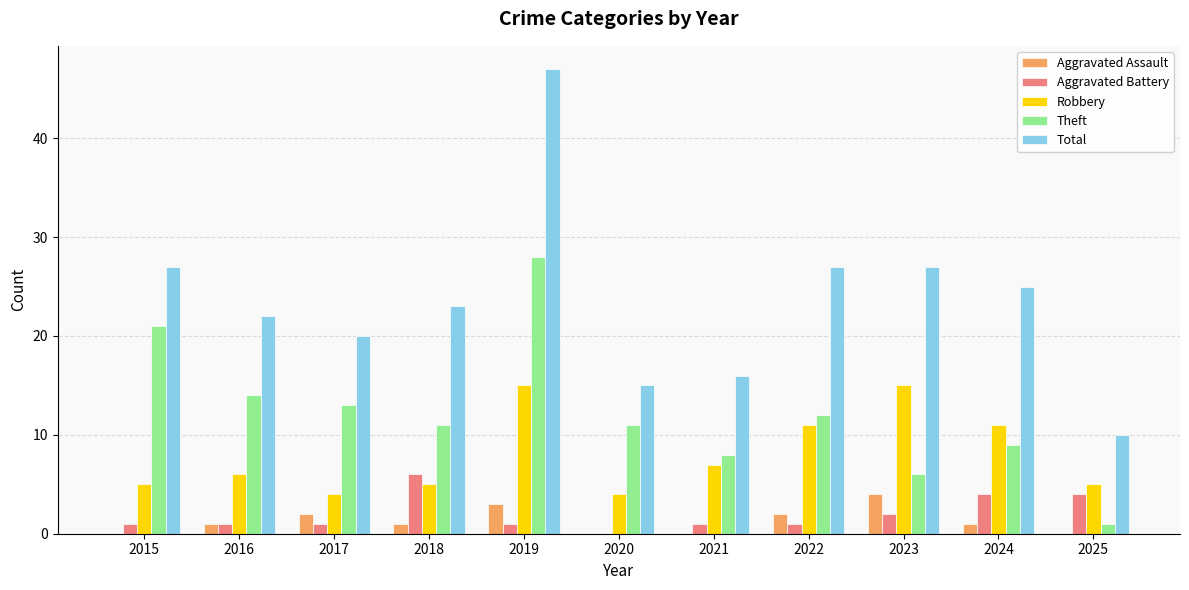

What is the greatest value displayed?

47